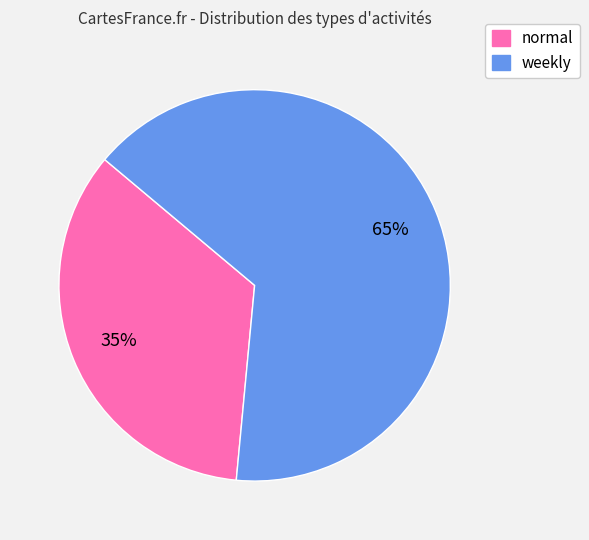

What is the ratio of the value at normal to the value at weekly?

0.5